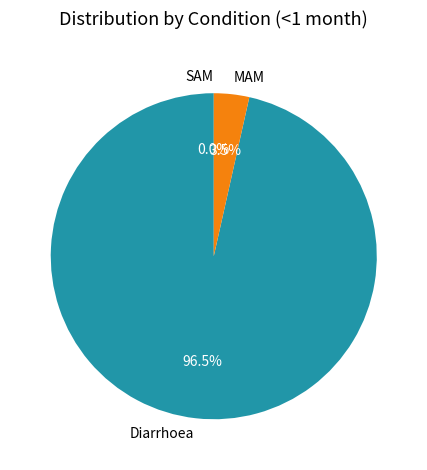

Is there a majority slice in this chart?

Yes